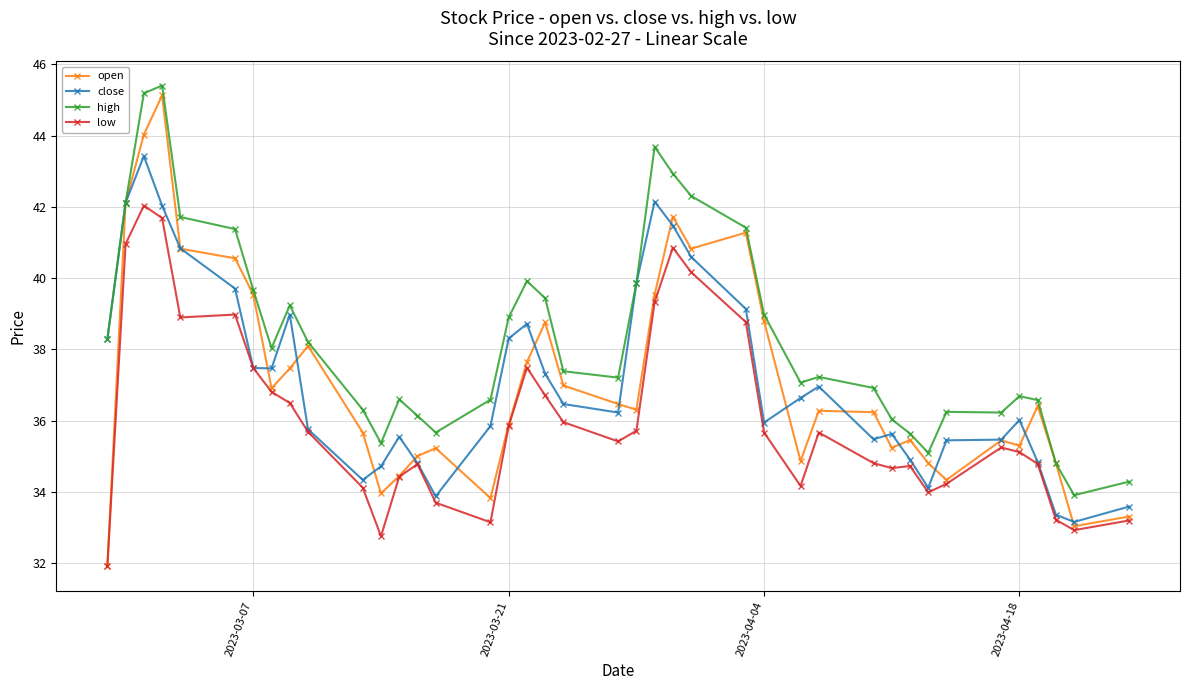

True or false: close has more than 0 points higher than both neighbors.

True